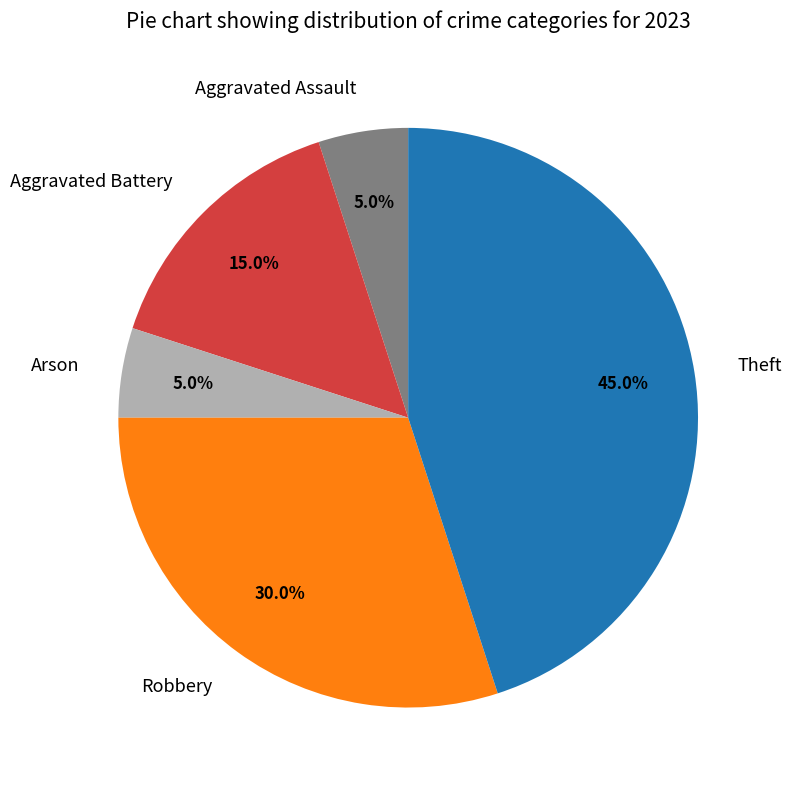

Approximately how many times larger is the value at Theft compared to Aggravated Assault?

9.0